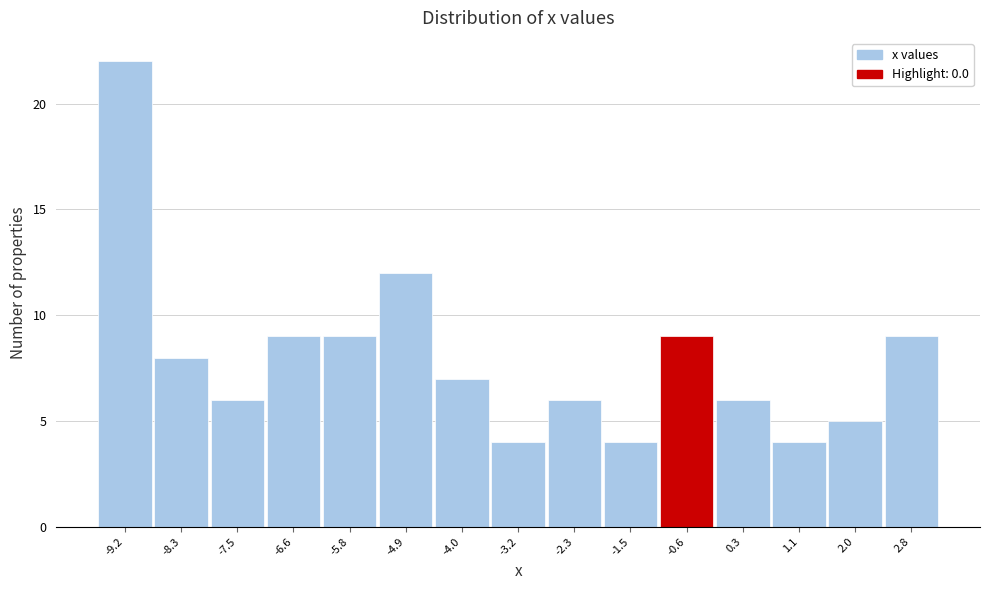

Reading left to right, transcribe all the data shown in this chart.

22	8	6	9	9	12	7	4	6	4	9	6	4	5	9